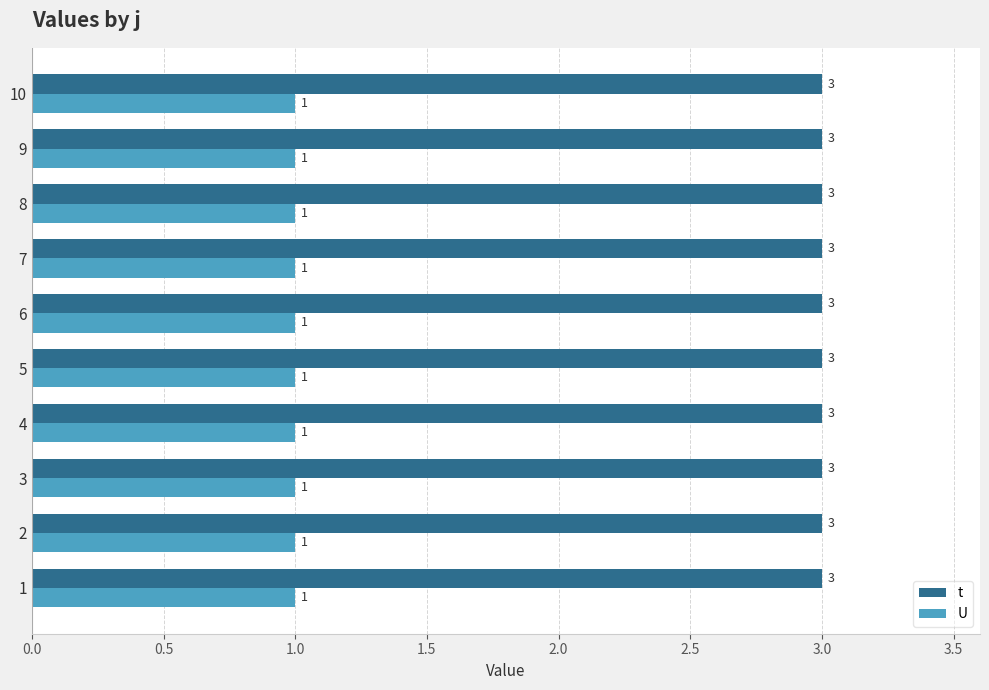

The value of t at 3 is 3. True or false?

True